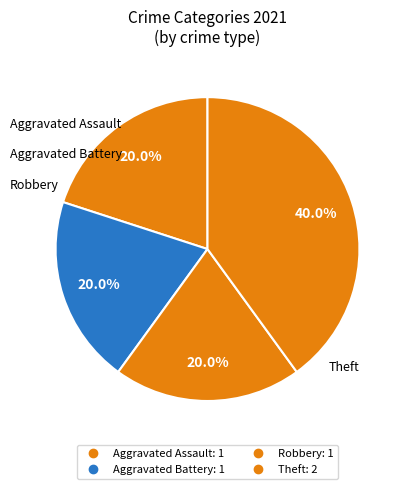

How many segments does this pie chart have?

4